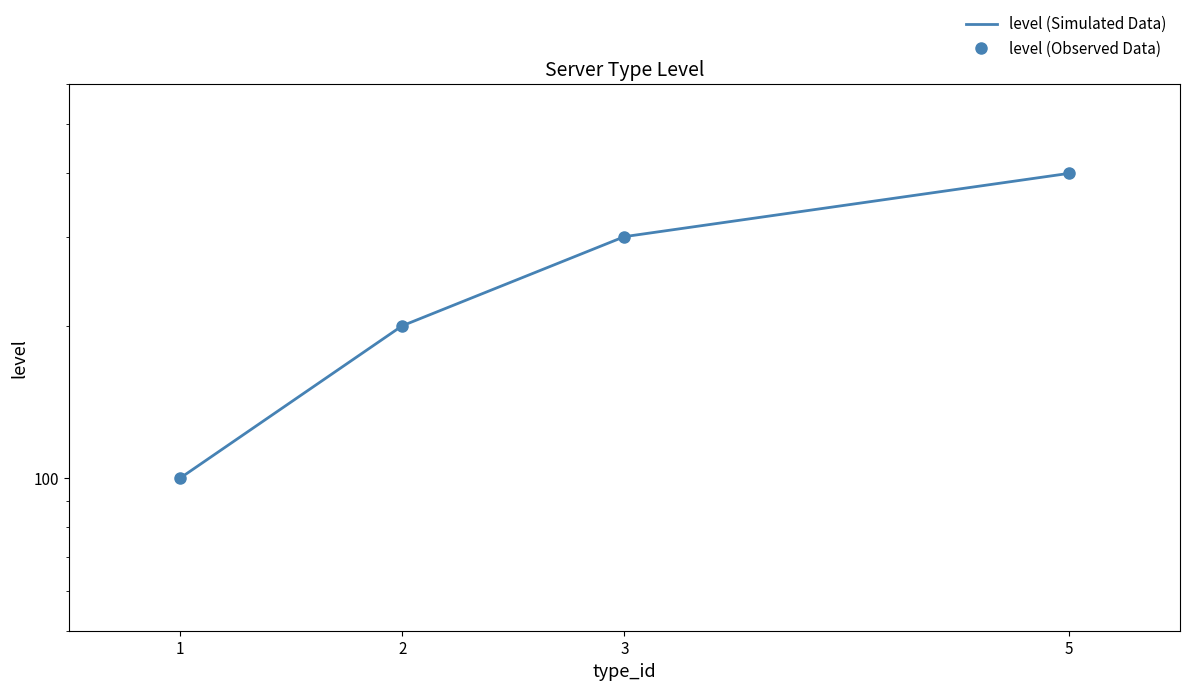

At which label is level (Observed Data) closest to 250?

2